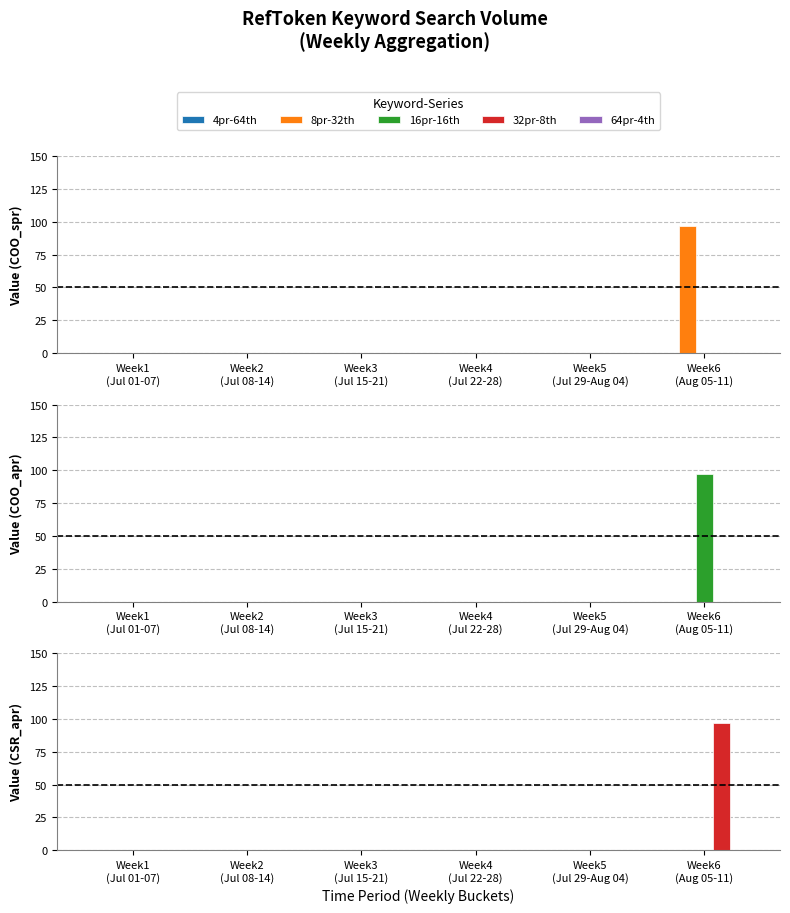

Where is 32pr-8th nearest to the value 48?

Week1
(Jul 01-07)